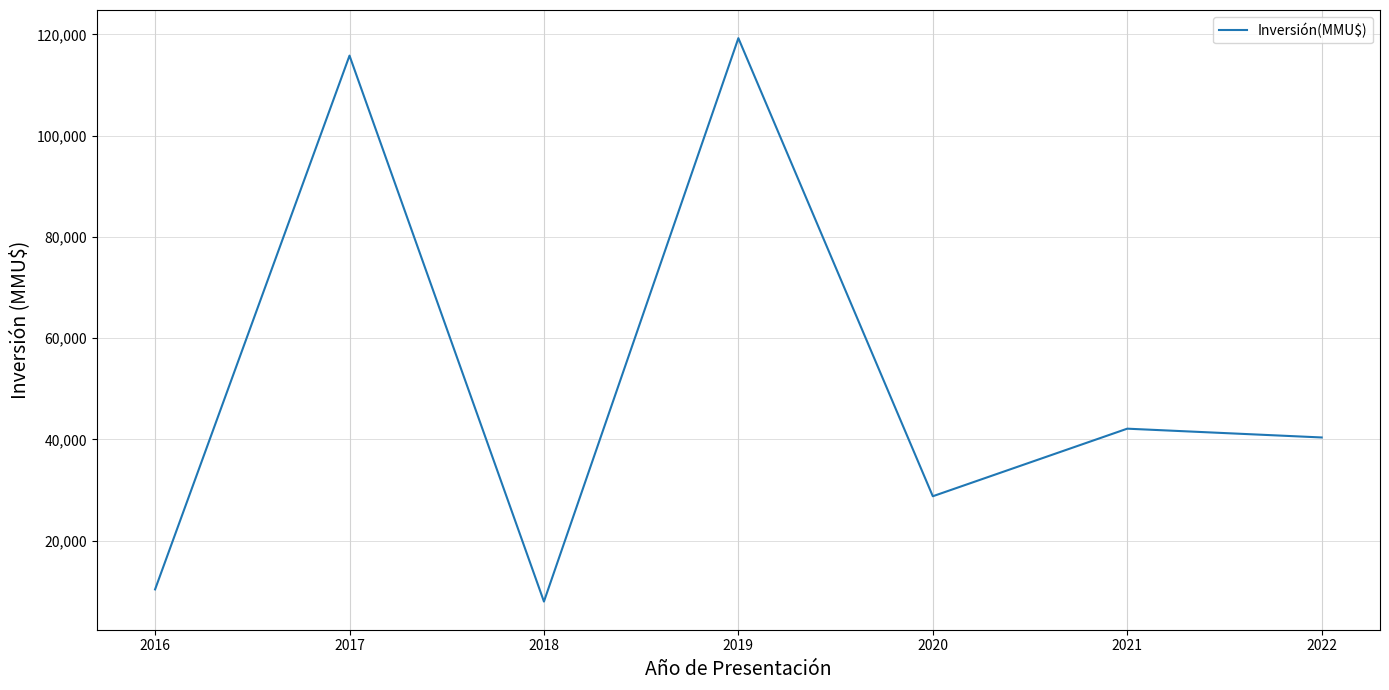

Is this an area chart (filled region under the line)?

No